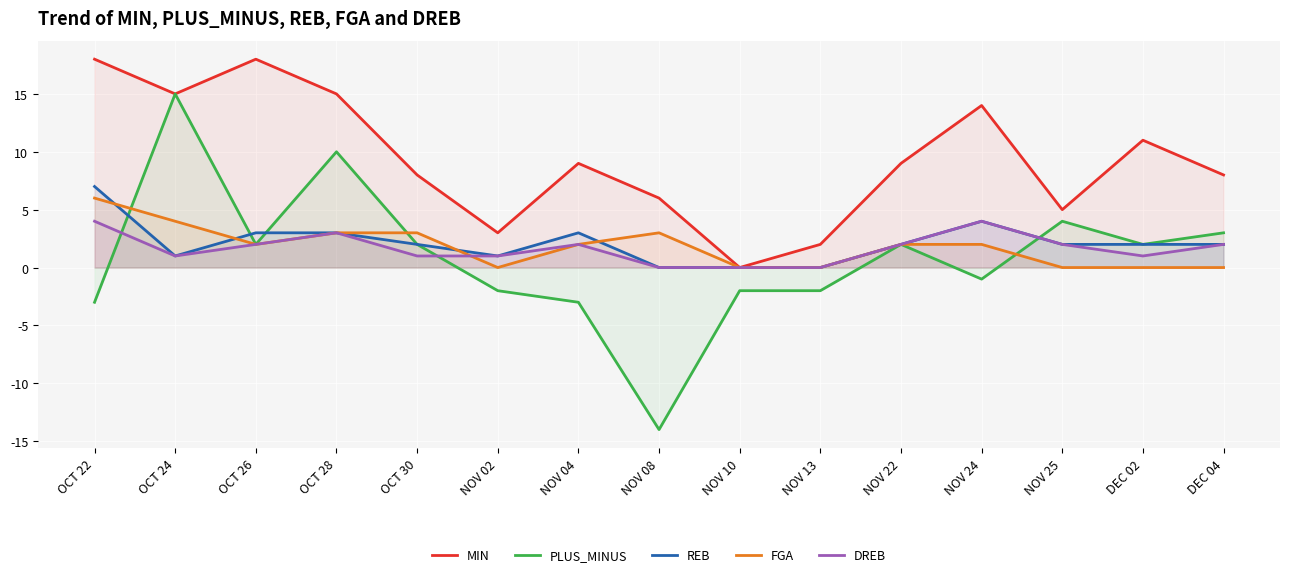

What is the greatest value displayed?

18